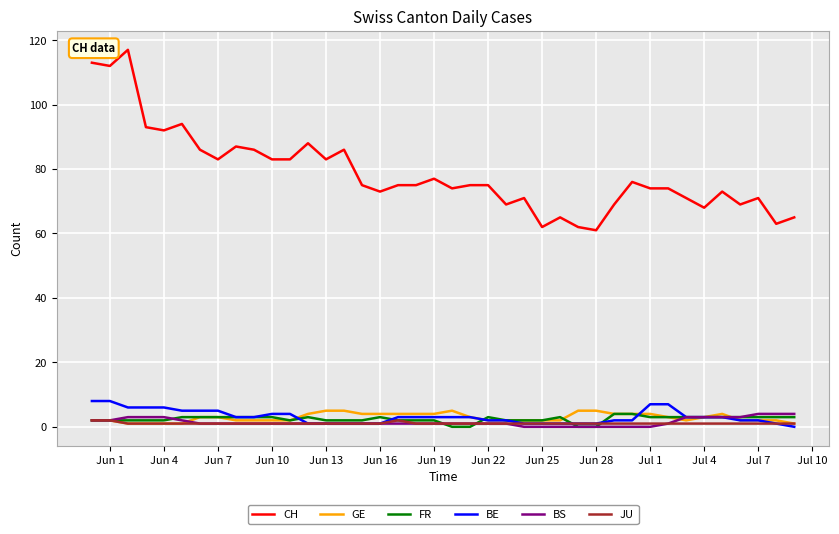

How many series are shown in this chart?

6